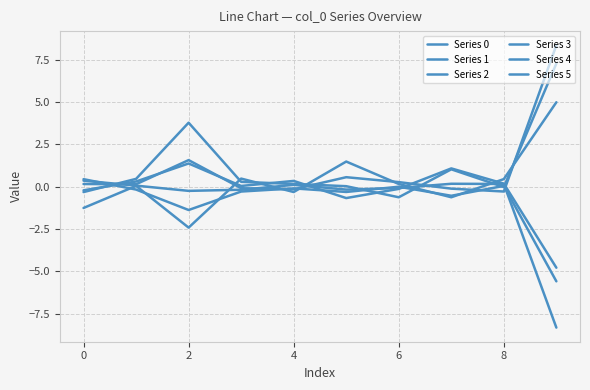

Reading right to left, extract all data points from this chart.

Series 0: -8.3	0.2	0.2	-0.1	-0.2	0.1	-0.2	-0.2	0.1	0.4
Series 1: 8.4	-0.3	-0.1	0.3	0.6	-0.2	-0.1	1.6	0.1	0.2
Series 2: -4.8	0.2	1.1	-0.1	-0.7	0.3	0.0	1.4	0.3	-0.2
Series 3: 5.0	0.4	-0.6	0.2	1.5	-0.3	0.5	-2.4	0.0	-1.3
Series 4: 7.3	-0.0	1.0	-0.6	0.0	0.2	0.3	3.8	0.5	-0.3
Series 5: -5.6	0.0	-0.5	-0.0	-0.3	-0.1	-0.3	-1.4	-0.2	0.4